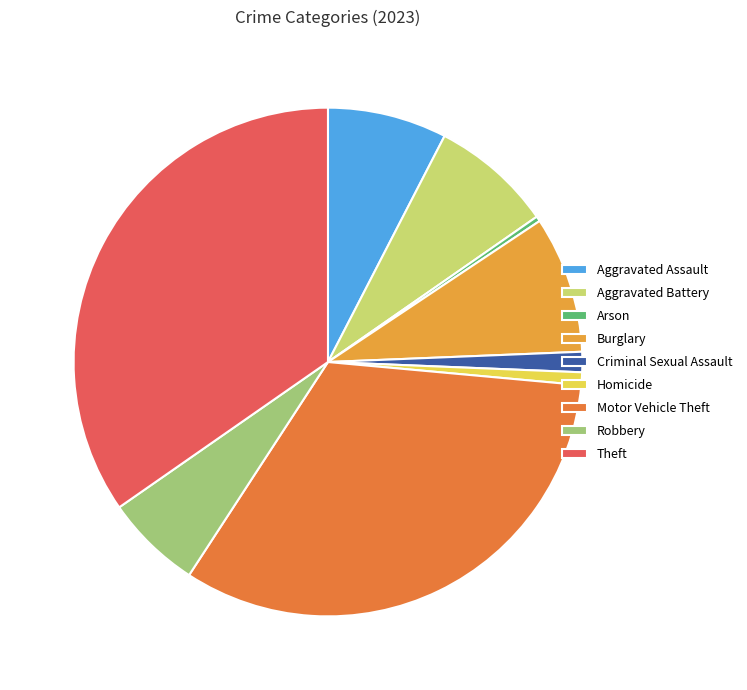

The Criminal Sexual Assault slice represents 1% of the pie. True or false?

True